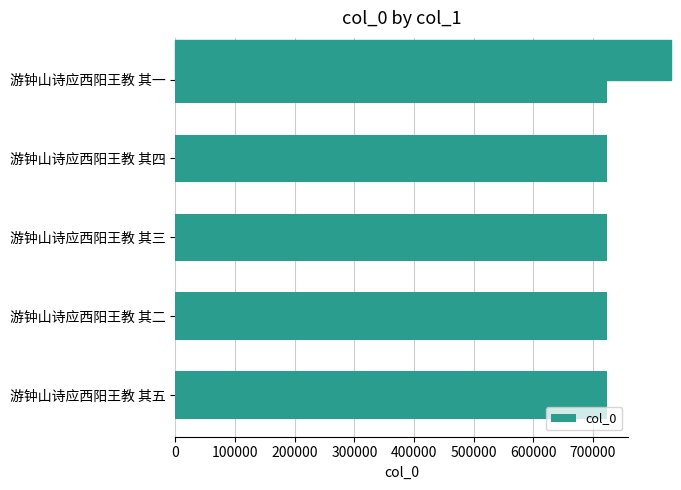

How many categories are shown in the chart?

5